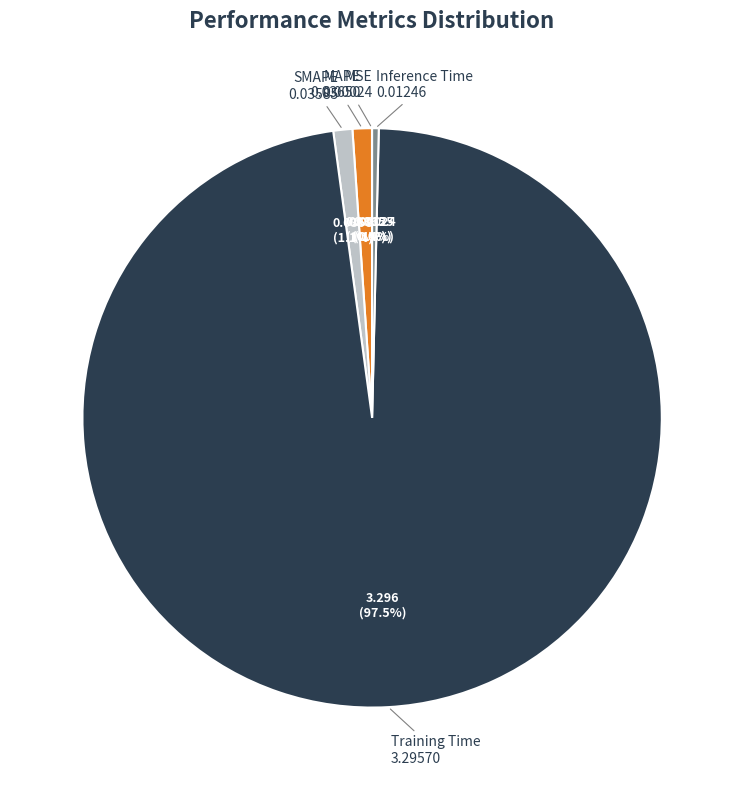

Is there any slice that represents more than half of the pie?

Yes